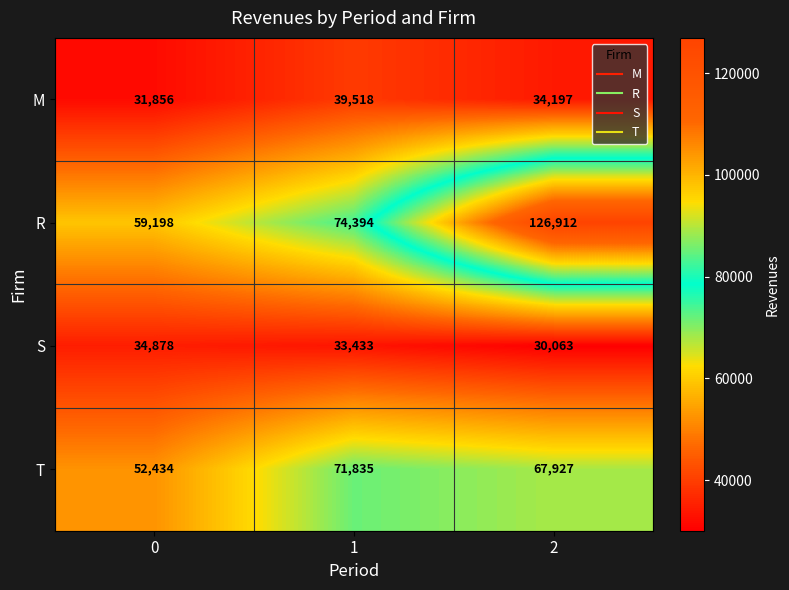

Reading right to left, extract all data points from this chart.

M: 34197	39518	31856
R: 126912	74394	59198
S: 30063	33433	34878
T: 67927	71835	52434